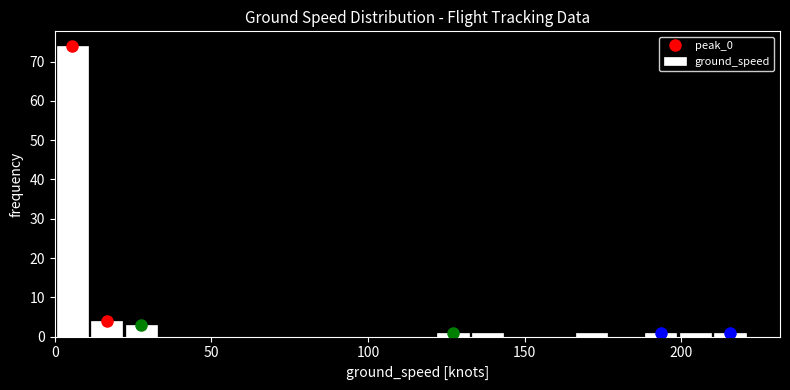

Around what value on the x-axis is the tallest bar? Give the approximate position of its centre, as read against the axis.

5